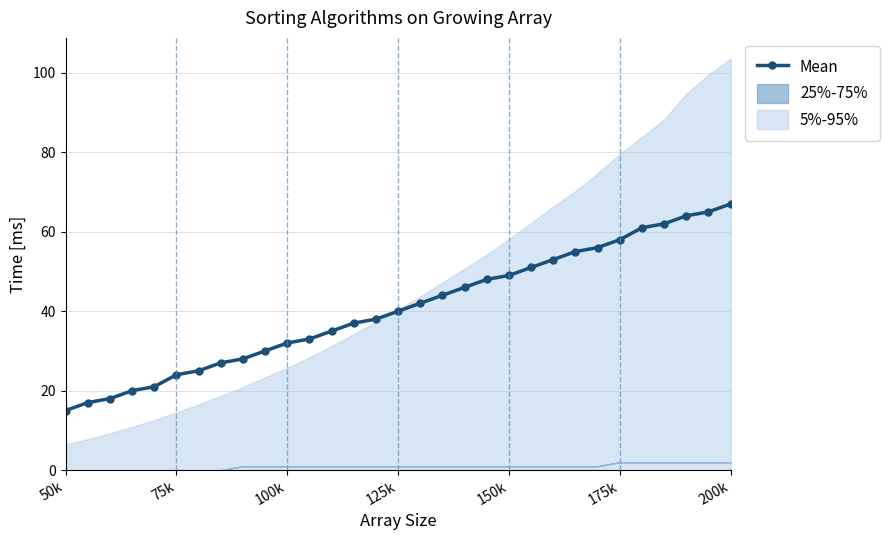

What is the average value?

41